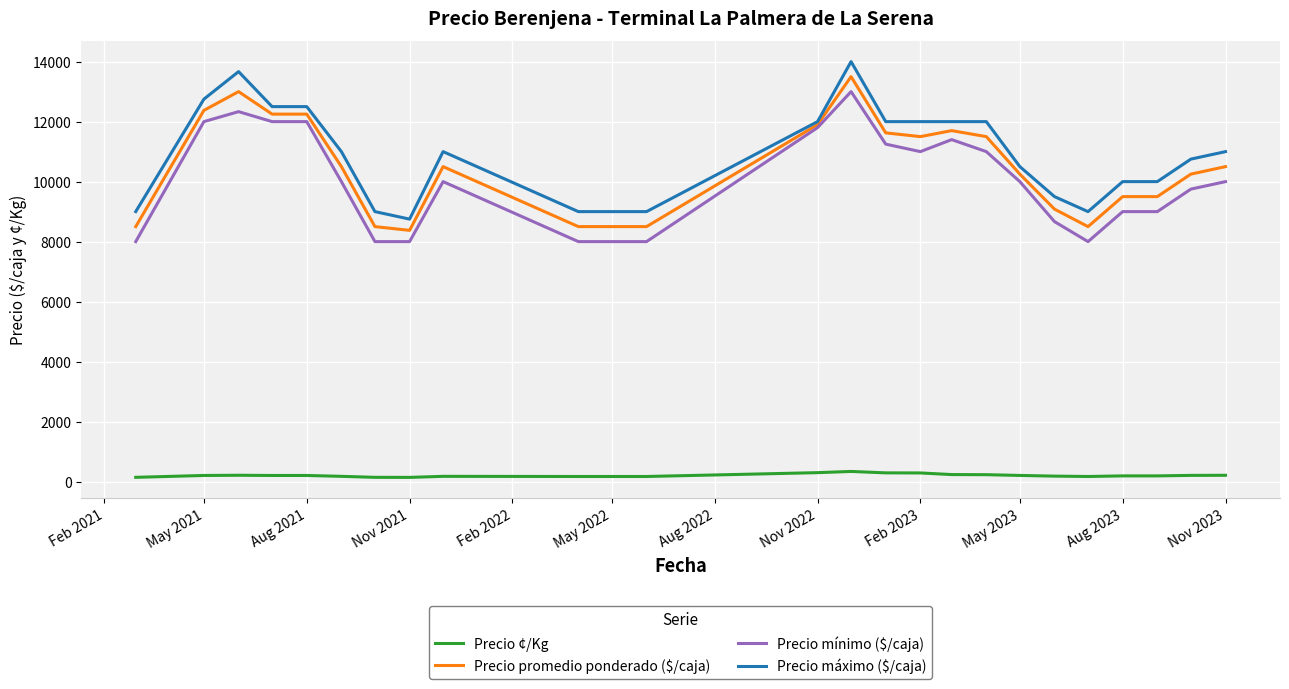

How many lines are shown in the chart?

4